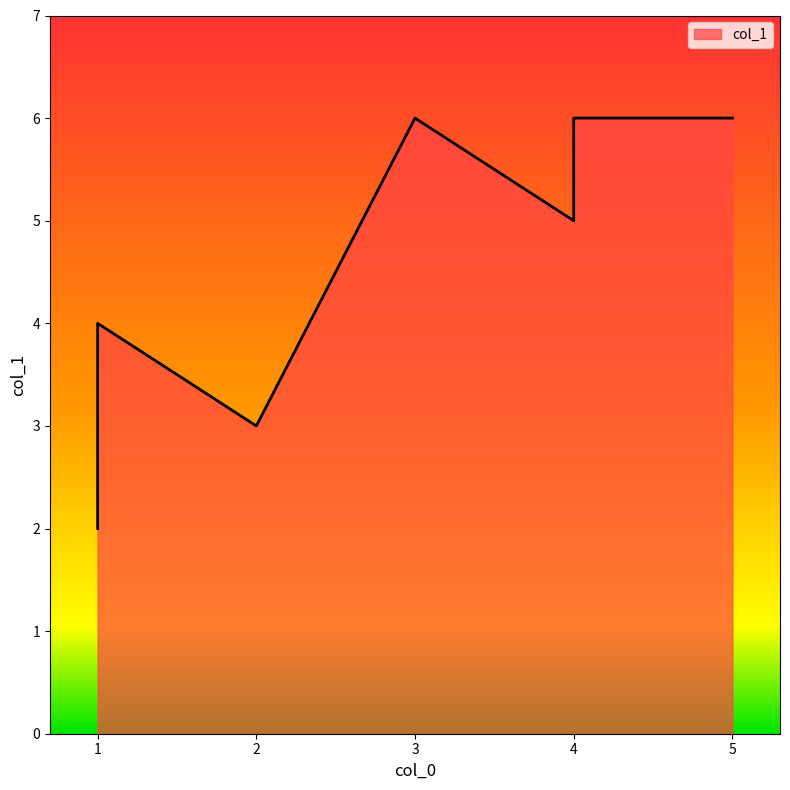

List the labels in order of value, smallest first.

1, 2, 1, 1, 4, 5, 3, 4